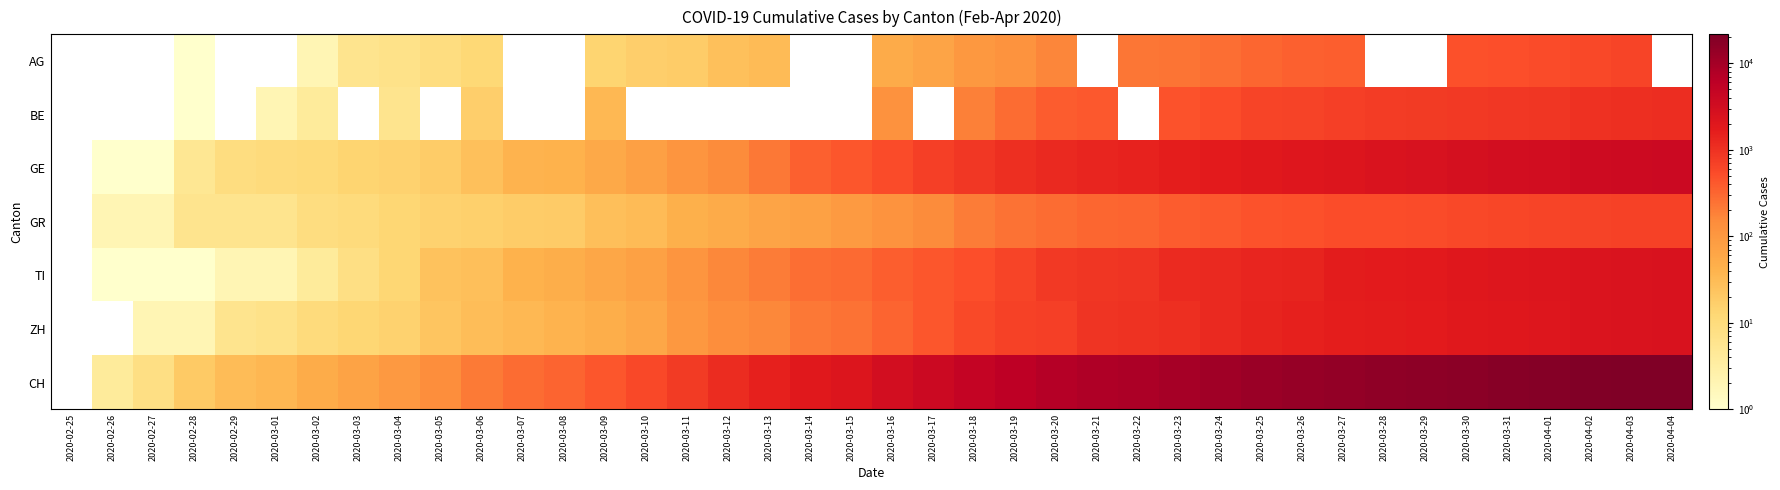

Reading right to left, list all the values displayed in this chart.

AG: 2020-04-04=0	2020-04-03=626	2020-04-02=592	2020-04-01=549	2020-03-31=499	2020-03-30=481	2020-03-29=0	2020-03-28=0	2020-03-27=364	2020-03-26=349	2020-03-25=319	2020-03-24=266	2020-03-23=241	2020-03-22=232	2020-03-21=0	2020-03-20=168	2020-03-19=118	2020-03-18=101	2020-03-17=67	2020-03-16=52	2020-03-15=0	2020-03-14=0	2020-03-13=32	2020-03-12=27	2020-03-11=18	2020-03-10=17	2020-03-09=14	2020-03-08=0	2020-03-07=0	2020-03-06=12	2020-03-05=9	2020-03-04=7	2020-03-03=6	2020-03-02=2	2020-03-01=0	2020-02-29=0	2020-02-28=1	2020-02-27=0	2020-02-26=0	2020-02-25=0
BE: 2020-04-04=1106	2020-04-03=1073	2020-04-02=1003	2020-04-01=909	2020-03-31=856	2020-03-30=826	2020-03-29=798	2020-03-28=767	2020-03-27=718	2020-03-26=660	2020-03-25=624	2020-03-24=532	2020-03-23=470	2020-03-22=0	2020-03-21=418	2020-03-20=377	2020-03-19=282	2020-03-18=193	2020-03-17=0	2020-03-16=123	2020-03-15=0	2020-03-14=0	2020-03-13=0	2020-03-12=0	2020-03-11=0	2020-03-10=0	2020-03-09=34	2020-03-08=0	2020-03-07=0	2020-03-06=17	2020-03-05=0	2020-03-04=6	2020-03-03=0	2020-03-02=4	2020-03-01=2	2020-02-29=0	2020-02-28=1	2020-02-27=0	2020-02-26=0	2020-02-25=0
GE: 2020-04-04=3805	2020-04-03=3667	2020-04-02=3458	2020-04-01=3171	2020-03-31=2994	2020-03-30=2753	2020-03-29=2538	2020-03-28=2428	2020-03-27=2224	2020-03-26=2066	2020-03-25=1866	2020-03-24=1725	2020-03-23=1607	2020-03-22=1449	2020-03-21=1346	2020-03-20=1208	2020-03-19=1038	2020-03-18=859	2020-03-17=706	2020-03-16=552	2020-03-15=431	2020-03-14=347	2020-03-13=224	2020-03-12=152	2020-03-11=111	2020-03-10=77	2020-03-09=57	2020-03-08=42	2020-03-07=40	2020-03-06=27	2020-03-05=18	2020-03-04=15	2020-03-03=14	2020-03-02=11	2020-03-01=10	2020-02-29=9	2020-02-28=5	2020-02-27=1	2020-02-26=1	2020-02-25=0
GR: 2020-04-04=680	2020-04-03=678	2020-04-02=655	2020-04-01=635	2020-03-31=617	2020-03-30=591	2020-03-29=542	2020-03-28=527	2020-03-27=513	2020-03-26=487	2020-03-25=458	2020-03-24=419	2020-03-23=386	2020-03-22=327	2020-03-21=311	2020-03-20=283	2020-03-19=252	2020-03-18=204	2020-03-17=152	2020-03-16=118	2020-03-15=93	2020-03-14=73	2020-03-13=65	2020-03-12=53	2020-03-11=44	2020-03-10=32	2020-03-09=28	2020-03-08=19	2020-03-07=18	2020-03-06=16	2020-03-05=15	2020-03-04=13	2020-03-03=10	2020-03-02=9	2020-03-01=6	2020-02-29=6	2020-02-28=6	2020-02-27=2	2020-02-26=2	2020-02-25=0
TI: 2020-04-04=2442	2020-04-03=2377	2020-04-02=2271	2020-04-01=2195	2020-03-31=2091	2020-03-30=1962	2020-03-29=1837	2020-03-28=1727	2020-03-27=1688	2020-03-26=1401	2020-03-25=1354	2020-03-24=1209	2020-03-23=1162	2020-03-22=945	2020-03-21=916	2020-03-20=849	2020-03-19=638	2020-03-18=511	2020-03-17=426	2020-03-16=368	2020-03-15=293	2020-03-14=265	2020-03-13=206	2020-03-12=163	2020-03-11=108	2020-03-10=75	2020-03-09=61	2020-03-08=49	2020-03-07=41	2020-03-06=28	2020-03-05=25	2020-03-04=13	2020-03-03=8	2020-03-02=4	2020-03-01=2	2020-02-29=2	2020-02-28=1	2020-02-27=1	2020-02-26=1	2020-02-25=0
ZH: 2020-04-04=2461	2020-04-03=2428	2020-04-02=2300	2020-04-01=2136	2020-03-31=1947	2020-03-30=1859	2020-03-29=1733	2020-03-28=1701	2020-03-27=1627	2020-03-26=1500	2020-03-25=1368	2020-03-24=1221	2020-03-23=1073	2020-03-22=984	2020-03-21=925	2020-03-20=711	2020-03-19=679	2020-03-18=568	2020-03-17=429	2020-03-16=326	2020-03-15=250	2020-03-14=218	2020-03-13=163	2020-03-12=140	2020-03-11=101	2020-03-10=62	2020-03-09=49	2020-03-08=40	2020-03-07=34	2020-03-06=29	2020-03-05=23	2020-03-04=15	2020-03-03=13	2020-03-02=10	2020-03-01=7	2020-02-29=6	2020-02-28=2	2020-02-27=2	2020-02-26=0	2020-02-25=0
CH: 2020-04-04=21605	2020-04-03=21035	2020-04-02=20062	2020-04-01=18979	2020-03-31=17942	2020-03-30=17005	2020-03-29=15851	2020-03-28=15259	2020-03-27=14426	2020-03-26=13138	2020-03-25=12061	2020-03-24=10930	2020-03-23=9835	2020-03-22=8551	2020-03-21=7967	2020-03-20=7075	2020-03-19=5861	2020-03-18=4879	2020-03-17=3774	2020-03-16=2989	2020-03-15=2183	2020-03-14=1883	2020-03-13=1472	2020-03-12=1132	2020-03-11=817	2020-03-10=577	2020-03-09=426	2020-03-08=325	2020-03-07=278	2020-03-06=216	2020-03-05=141	2020-03-04=97	2020-03-03=70	2020-03-02=50	2020-03-01=36	2020-02-29=30	2020-02-28=20	2020-02-27=8	2020-02-26=4	2020-02-25=0